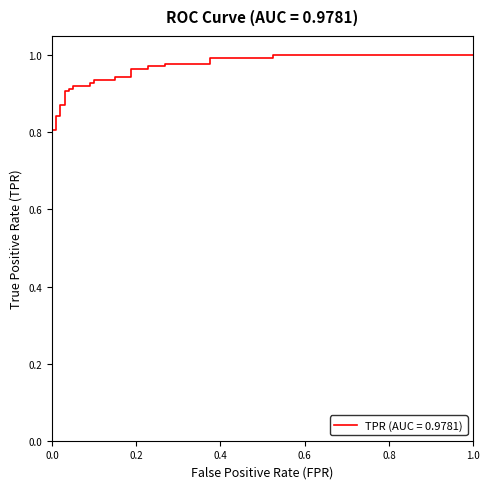

What is the value of the 5th point from the left?

0.8